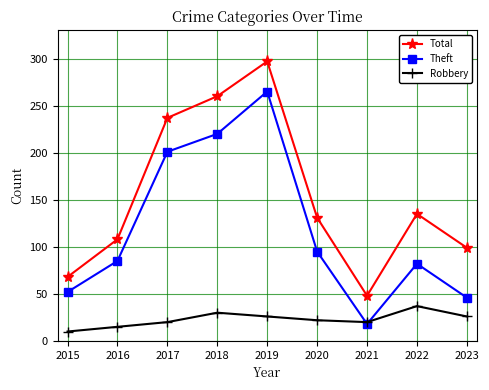

Rank the series by their maximum value, from lowest to highest.

Robbery, Theft, Total